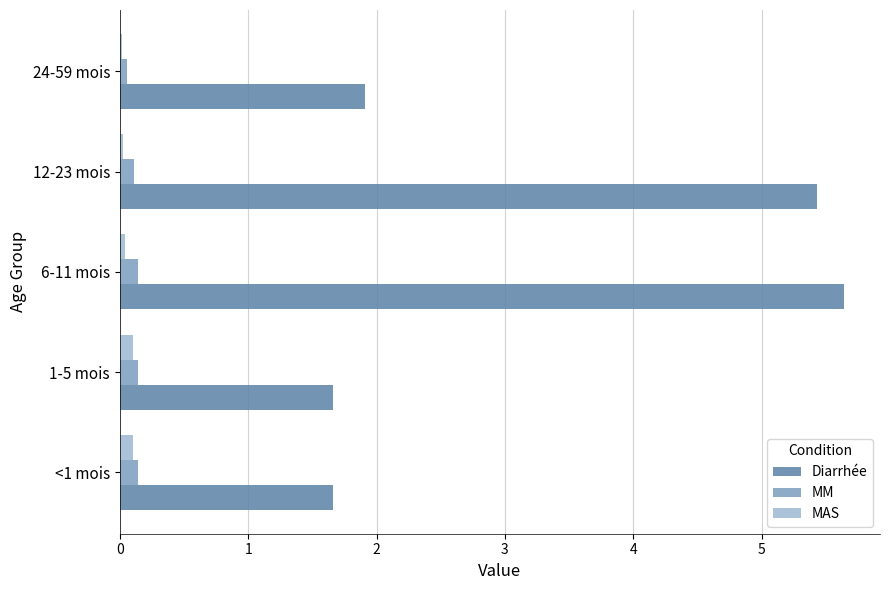

What is the sum of all MAS values?

0.3